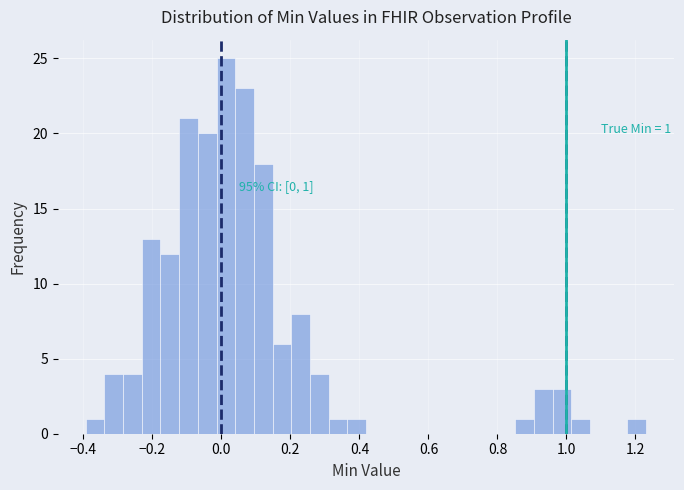

Read against the x-axis, roughly where is the centre of the tallest bar?

0.02